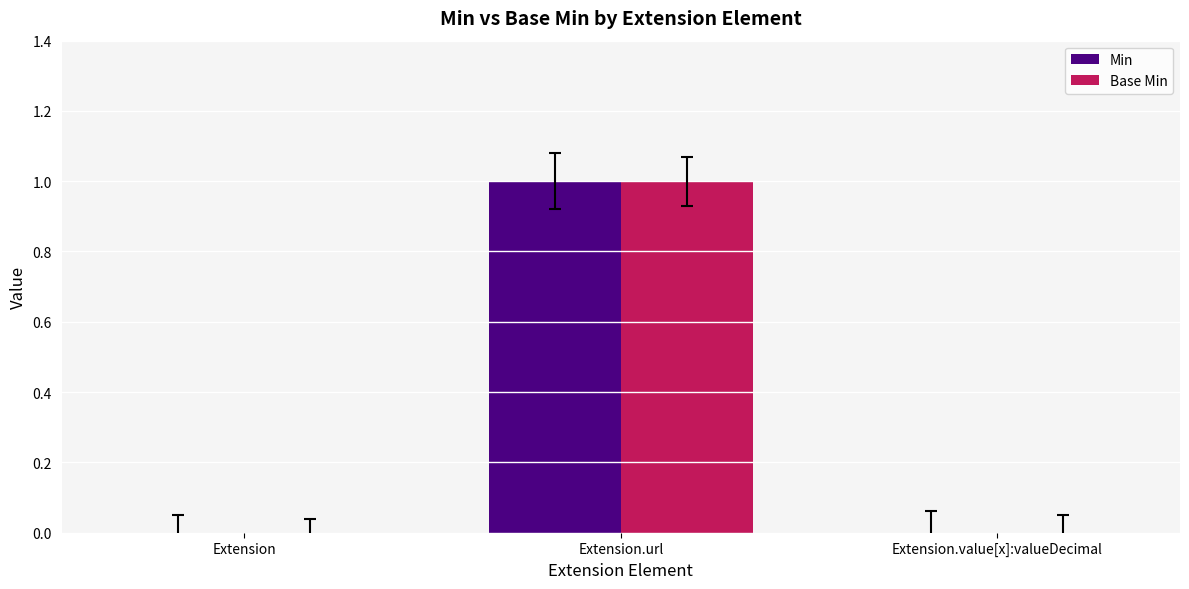

At which category is the sum across all series the highest?

Extension.url